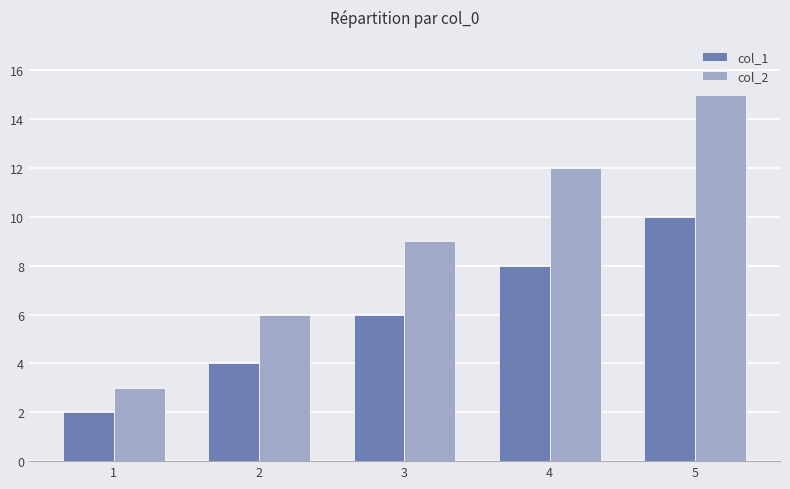

What is the sum of all col_2 values?

45